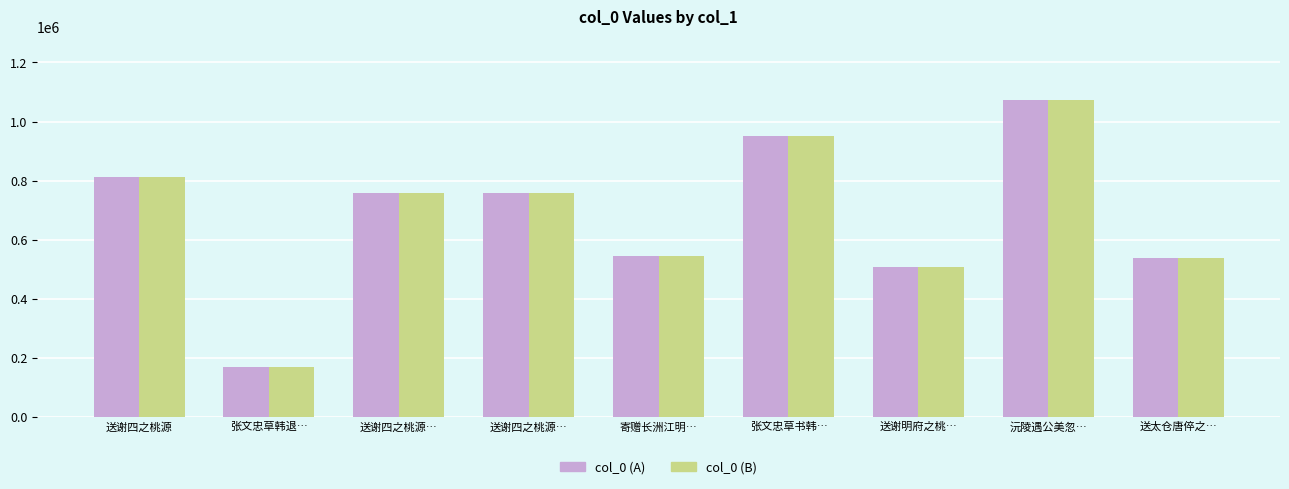

At which label does col_0 (A) first exceed 759211?

送谢四之桃源